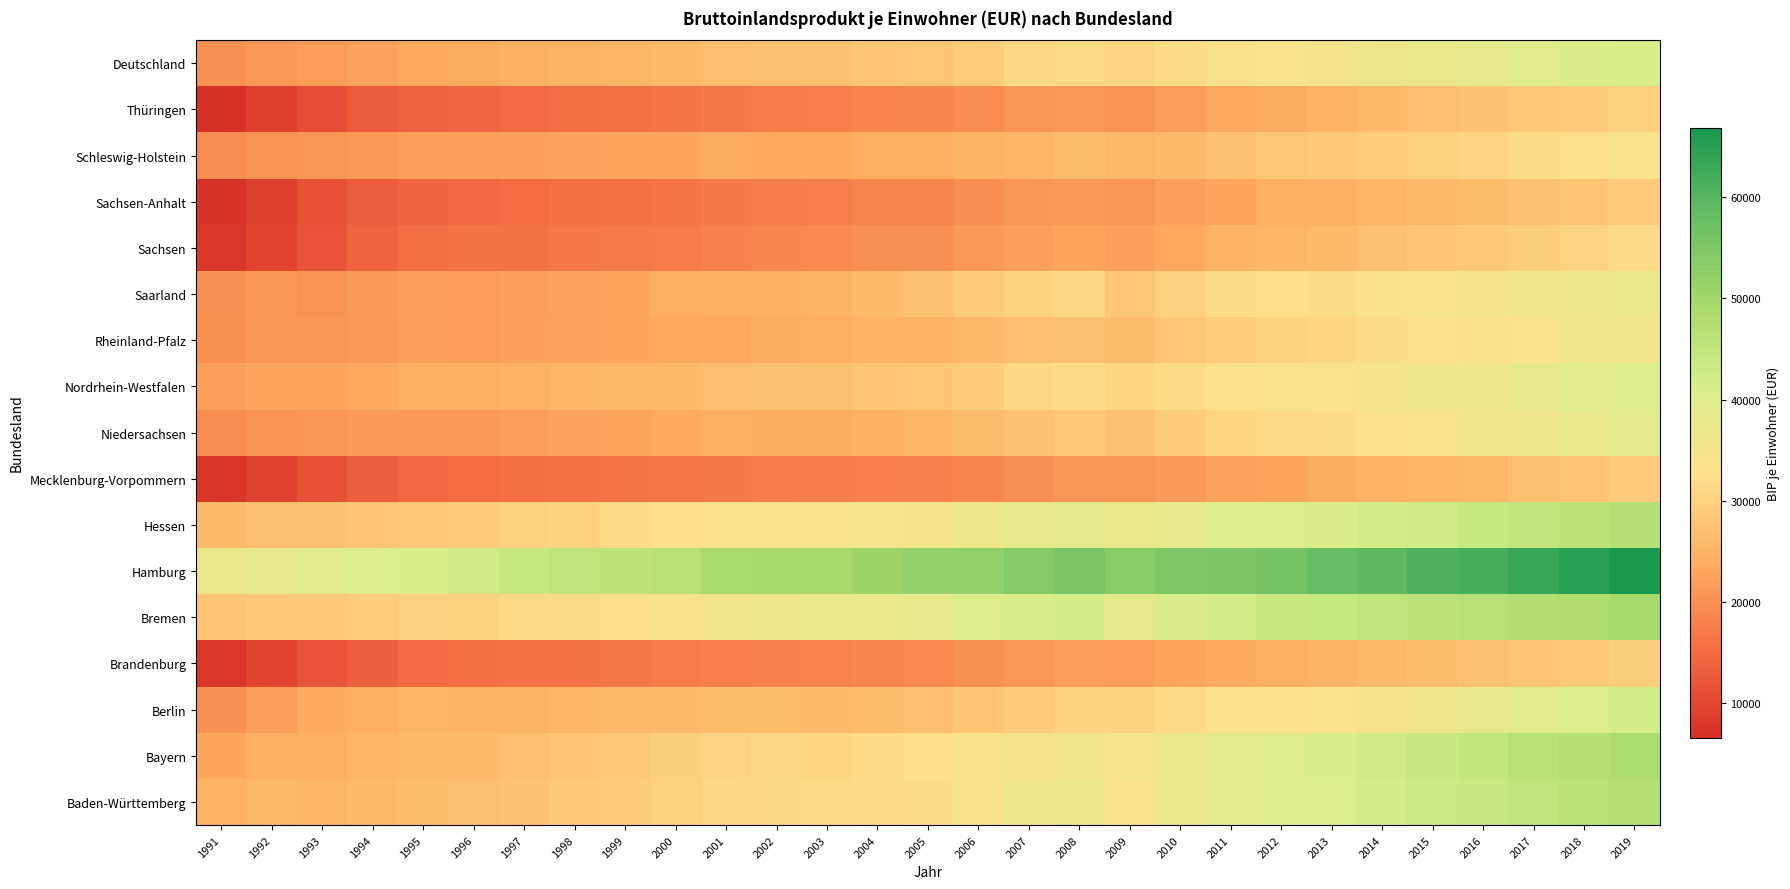

Count the number of data series in this chart.

17